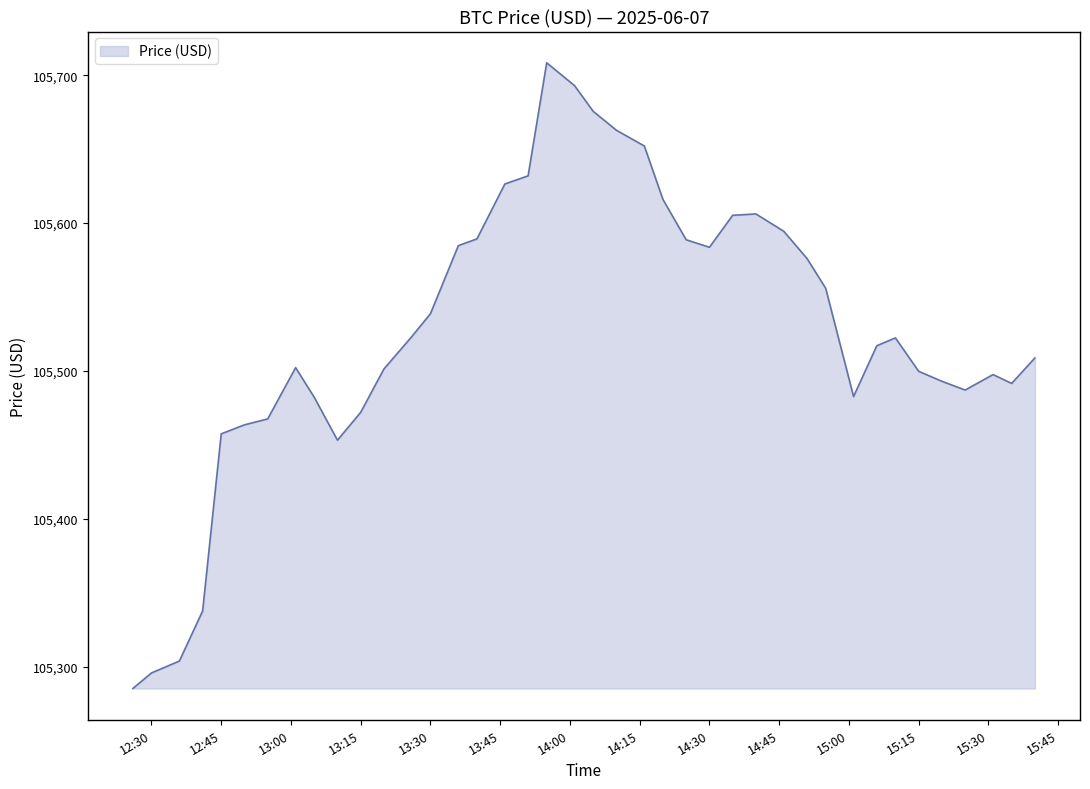

What is the maximum value shown in the chart?

105708.4